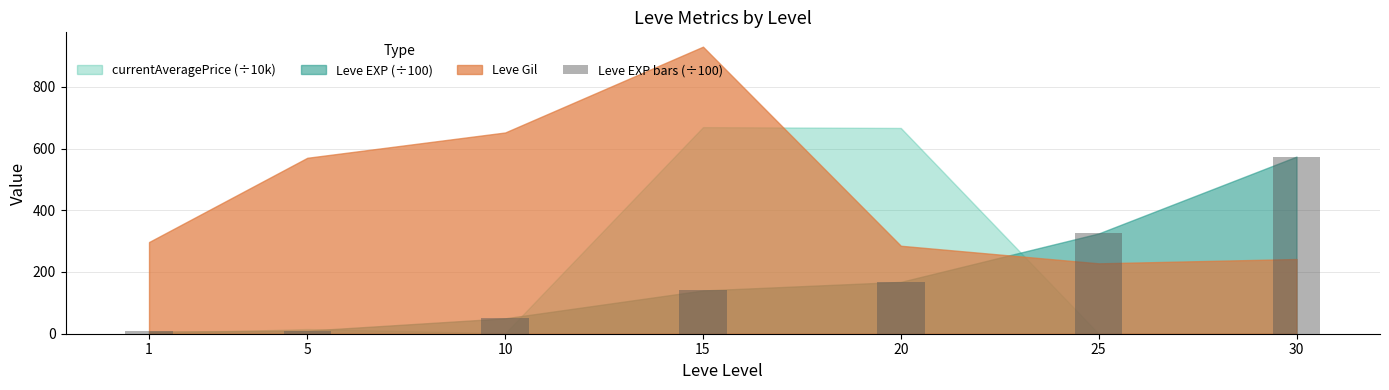

True or false: the data shows 100.0 at 20.

False